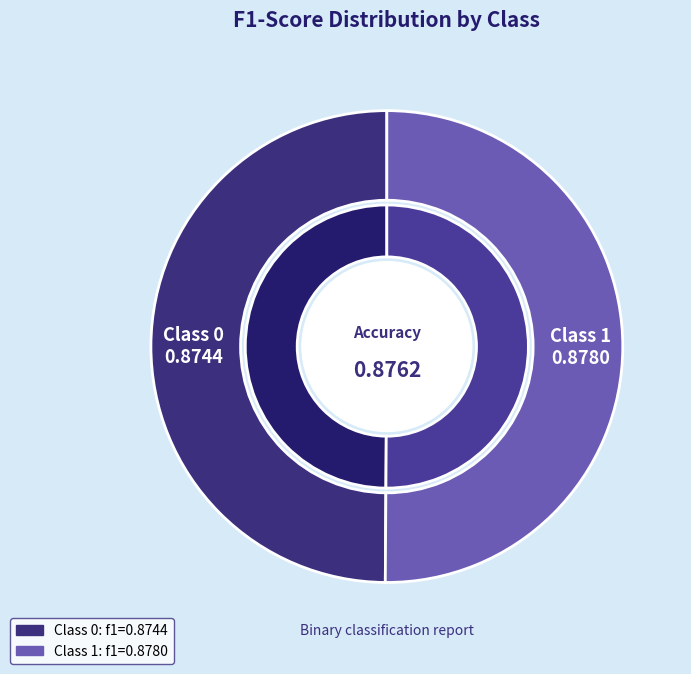

To the nearest percent, what is the combined percentage of 1 and 0?

100%